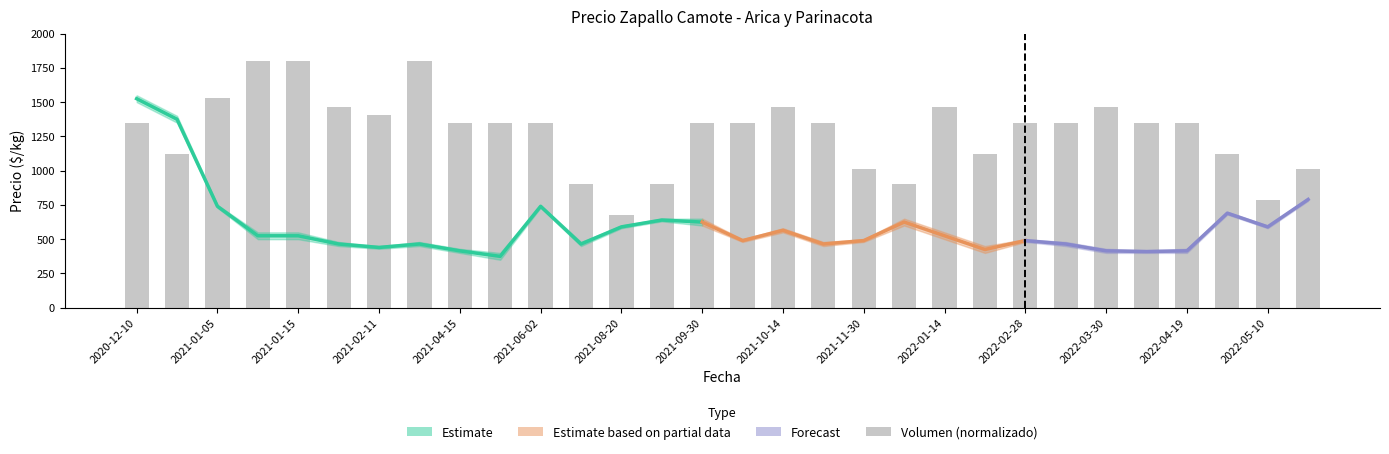

How many bars are there in total?

30